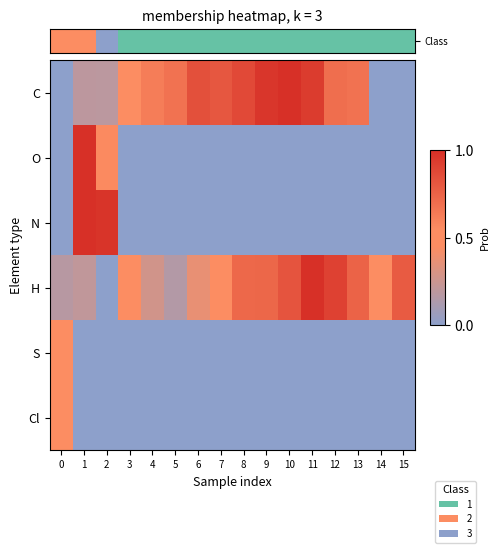

At how many categories does at least one series exceed 0?

16